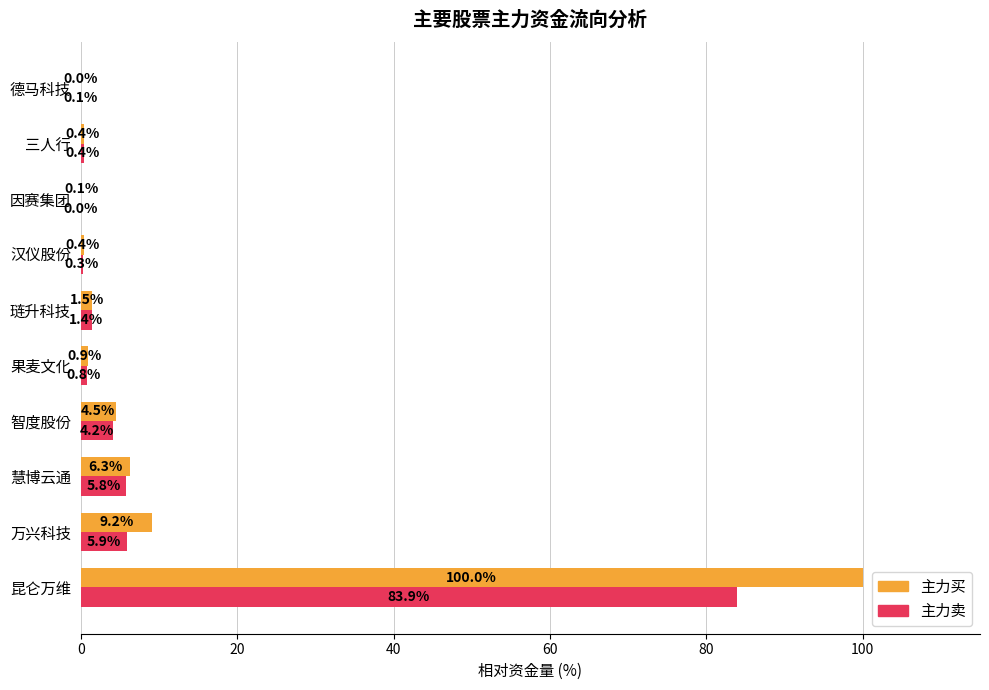

Is it true that 主力买 equals 4.5 at 智度股份?

True